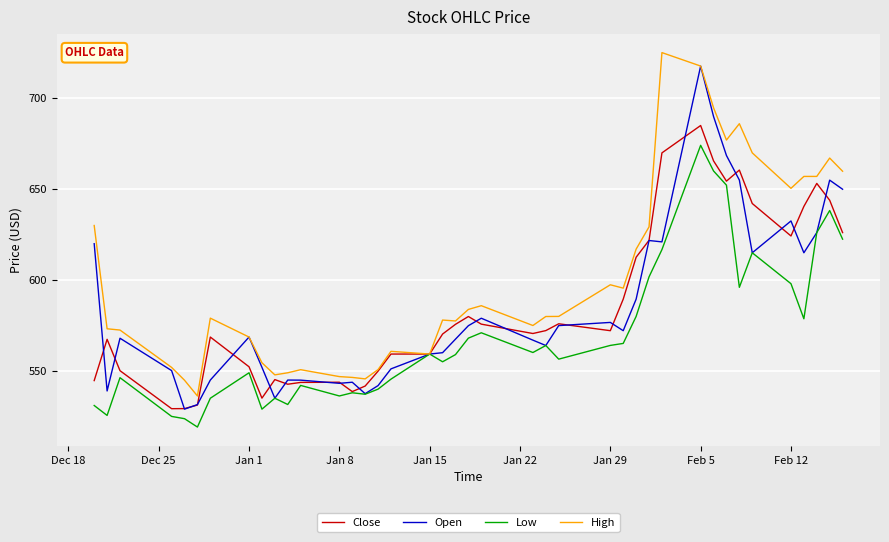

How many categories are shown in the chart?

40